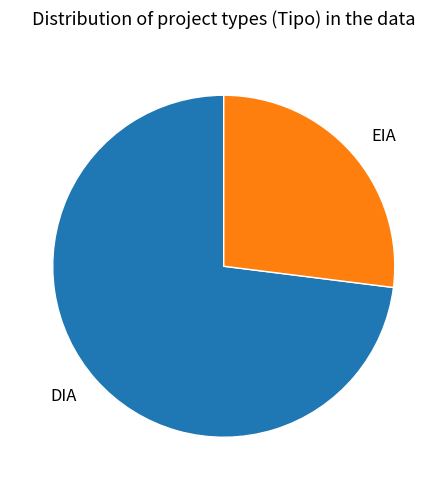

What is the ratio of the value at DIA to the value at EIA?

2.7